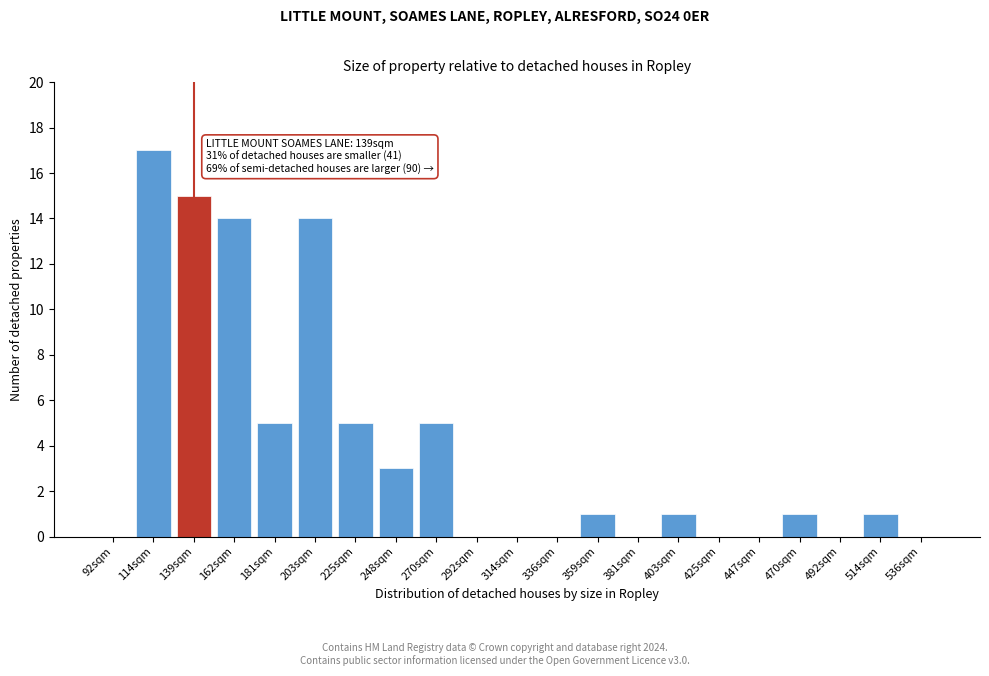

Reading left to right, list all the values displayed in this chart.

92sqm=0	114sqm=17	139sqm=15	162sqm=14	181sqm=5	203sqm=14	225sqm=5	248sqm=3	270sqm=5	292sqm=0	314sqm=0	336sqm=0	359sqm=1	381sqm=0	403sqm=1	425sqm=0	447sqm=0	470sqm=1	492sqm=0	514sqm=1	536sqm=0